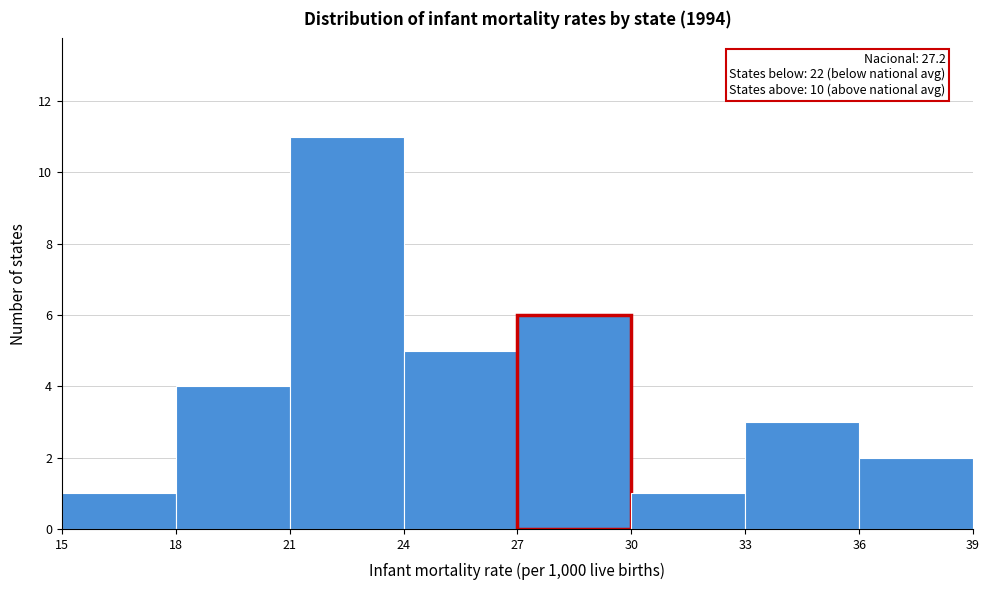

Over which range of the x-axis is the bar tallest?

21 to 24